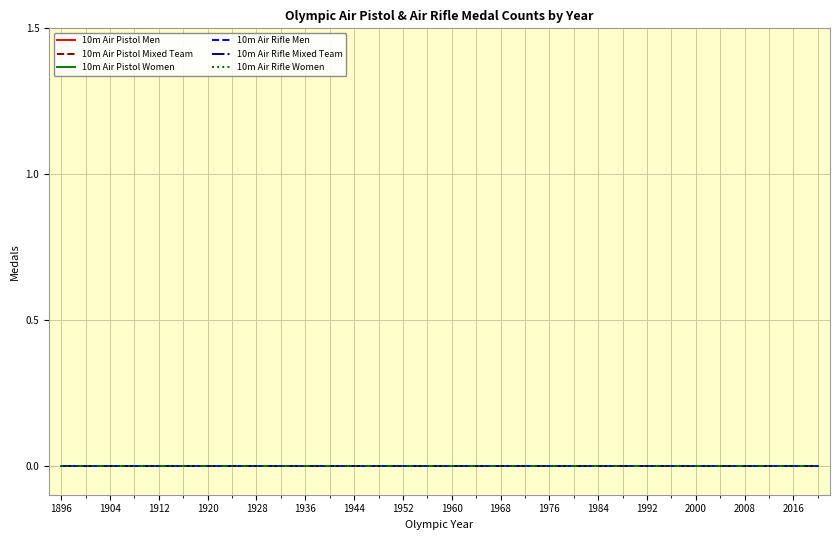

Rank the series at 1948 from lowest to highest value.

10m Air Pistol Men, 10m Air Pistol Mixed Team, 10m Air Pistol Women, 10m Air Rifle Men, 10m Air Rifle Mixed Team, 10m Air Rifle Women